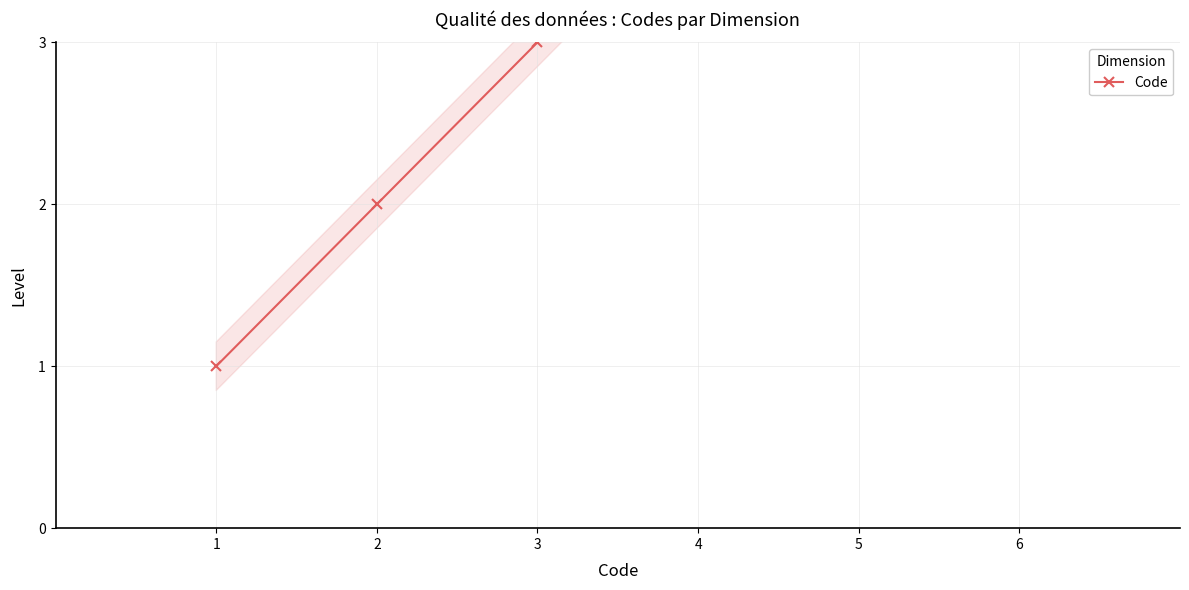

Is it true that the value at 2 is 2?

True